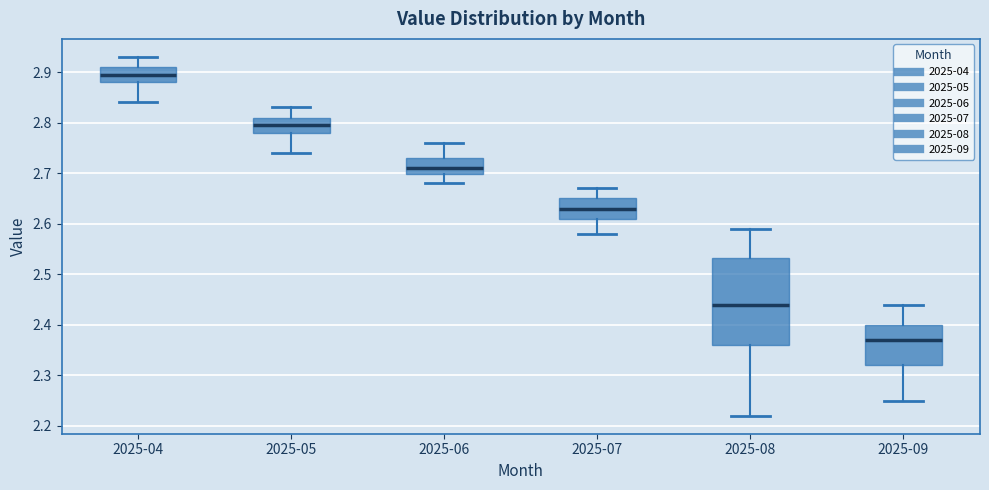

Where does the upper whisker of the box for 2025-09 end on the y-axis? The values are not printed on the chart, so give them approximately, as read against the axis.

2.44